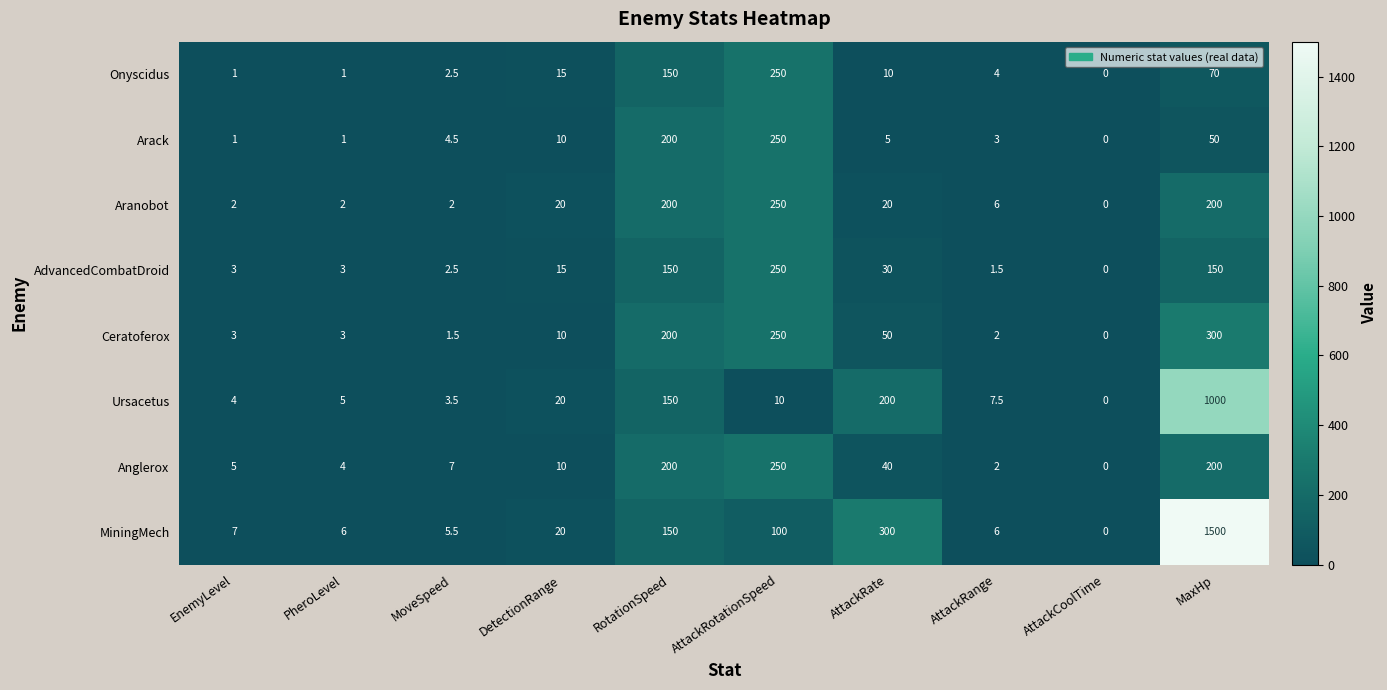

Count the number of data series in this chart.

8